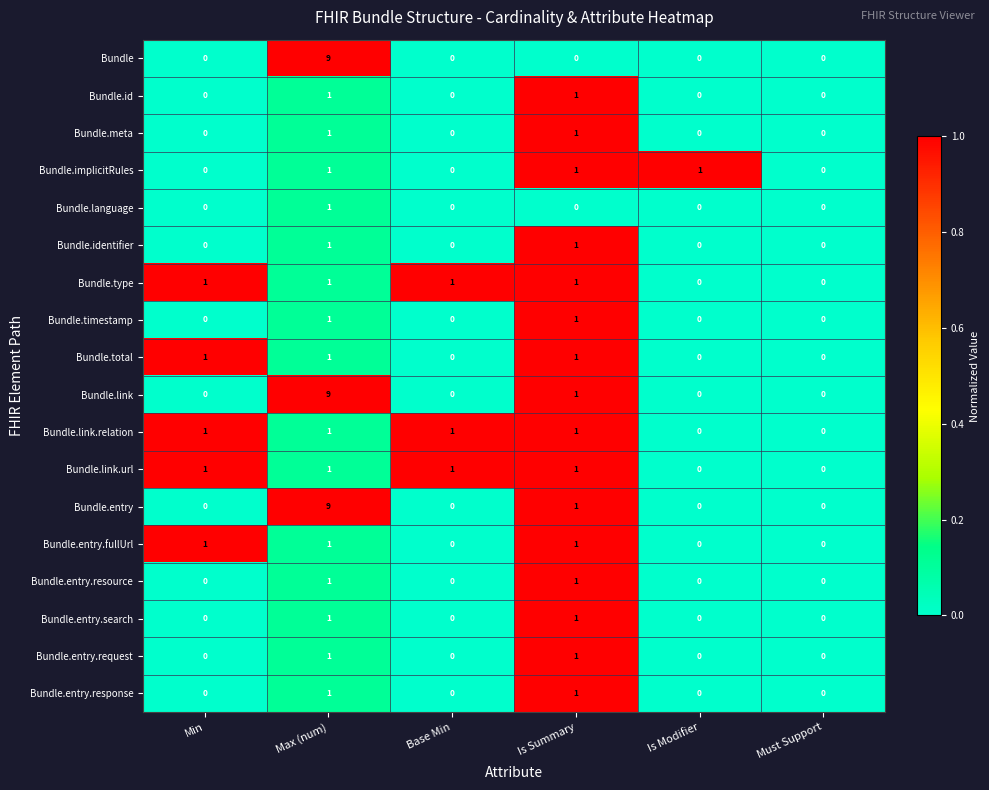

Count the Bundle.entry.search values in the range 0 to 1.

6